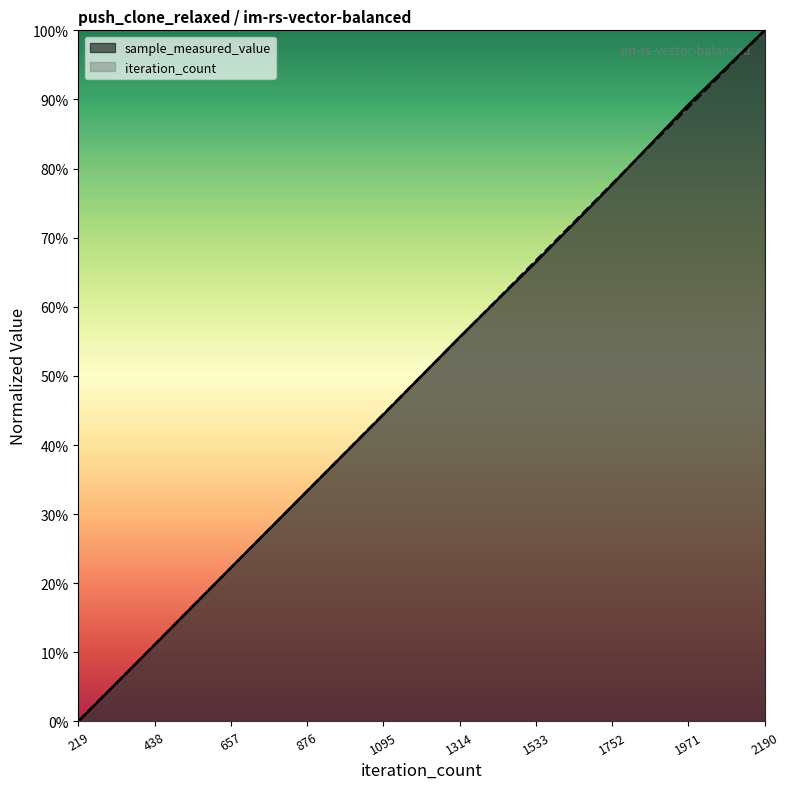

True or false: sample_measured_value has a value of 0.9 at 1971.

True